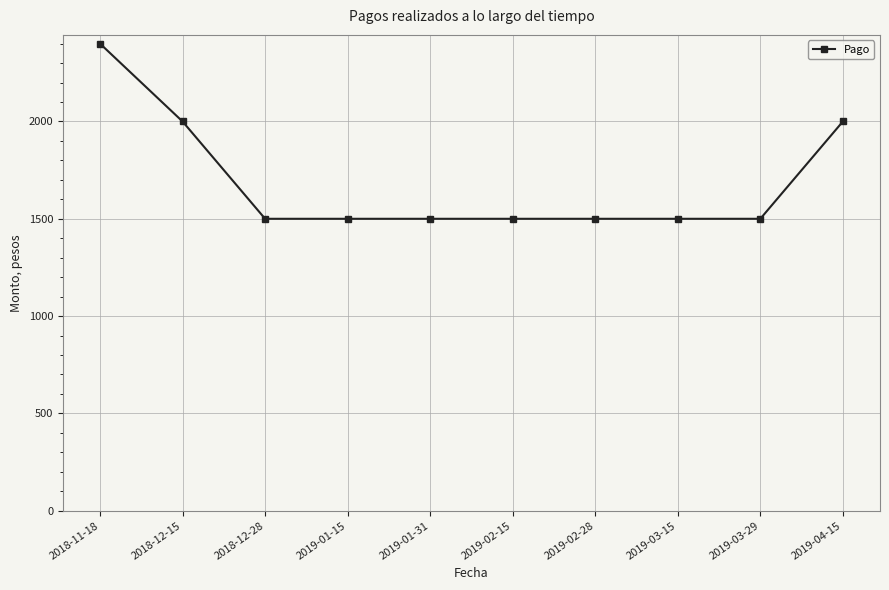

What is the label of the 6th point from the right?

2019-01-31